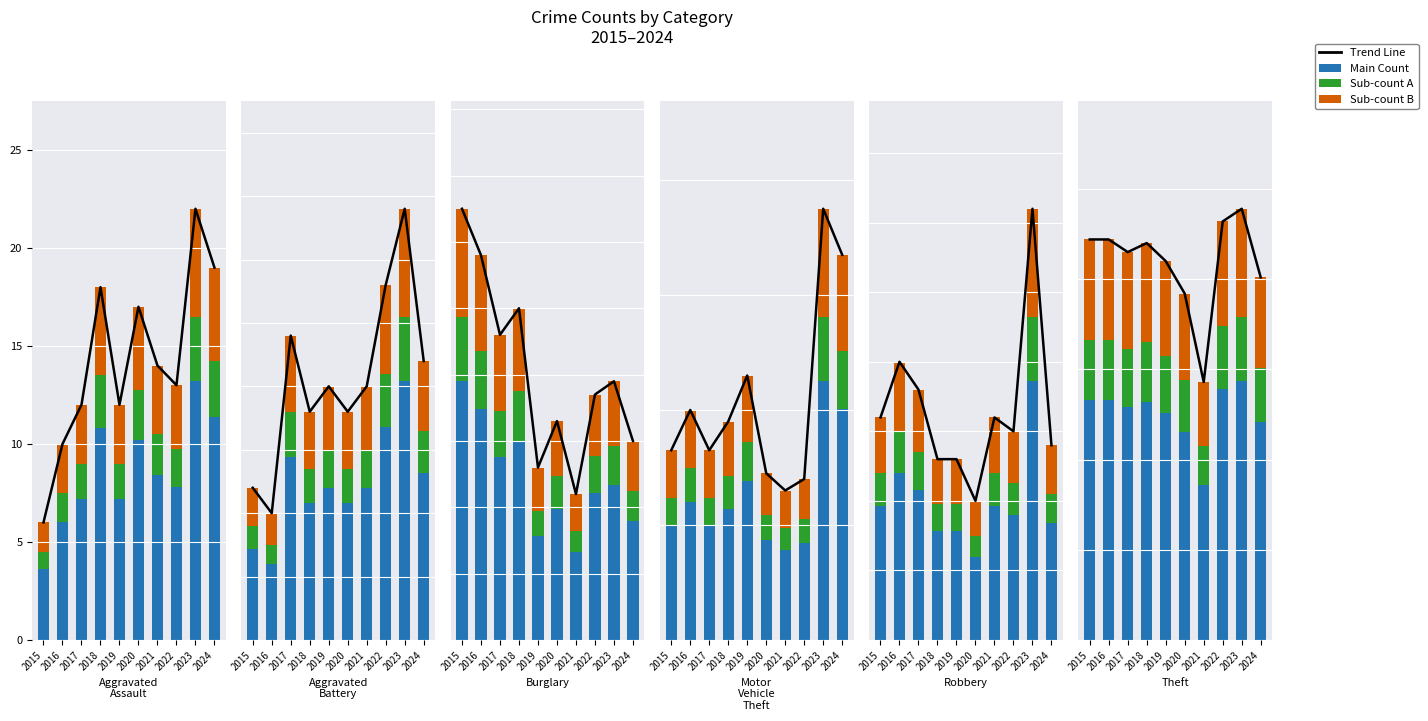

Is the value of Sub B at 2017 greater than the value of Main Count at 2024?

No